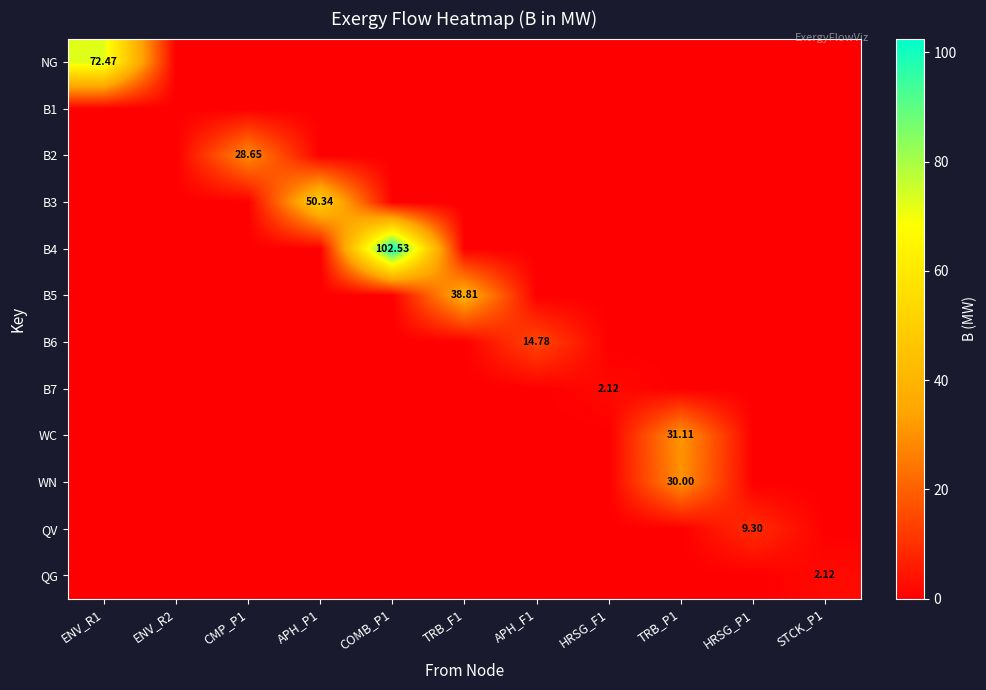

True or false: B5 has a value of 0.0 at COMB_P1.

True